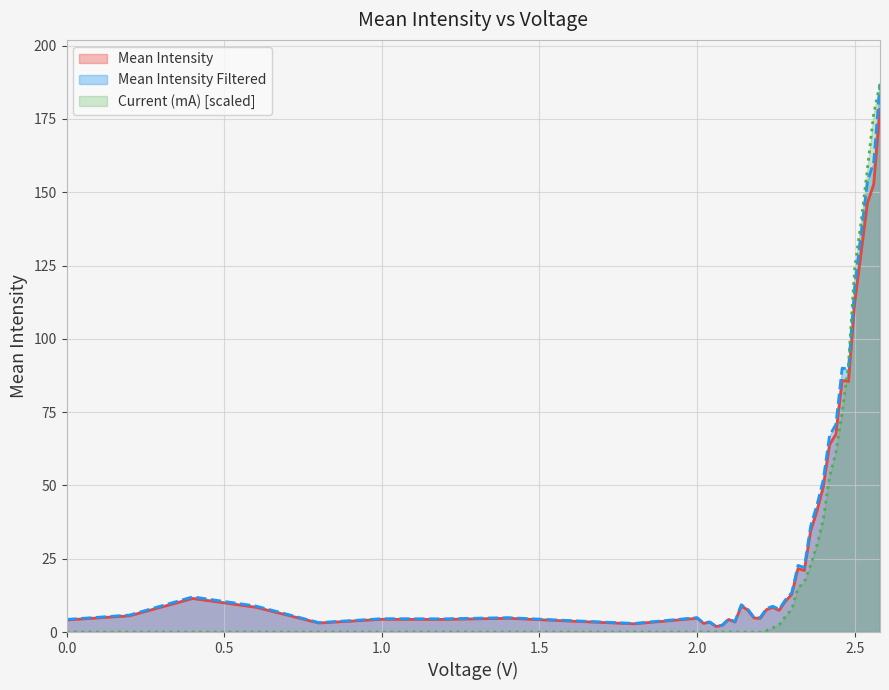

What are all the series names shown in the legend?

Mean Intensity, Mean Intensity Filtered, Current (mA) [scaled]